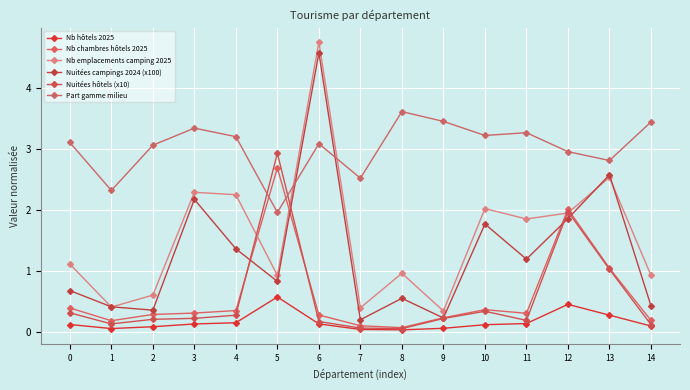

At 12, list the series in order from largest to smallest.

Part gamme milieu, Nb chambres hôtels 2025, Nuitées hôtels (x10), Nb emplacements camping 2025, Nuitées campings 2024 (x100), Nb hôtels 2025